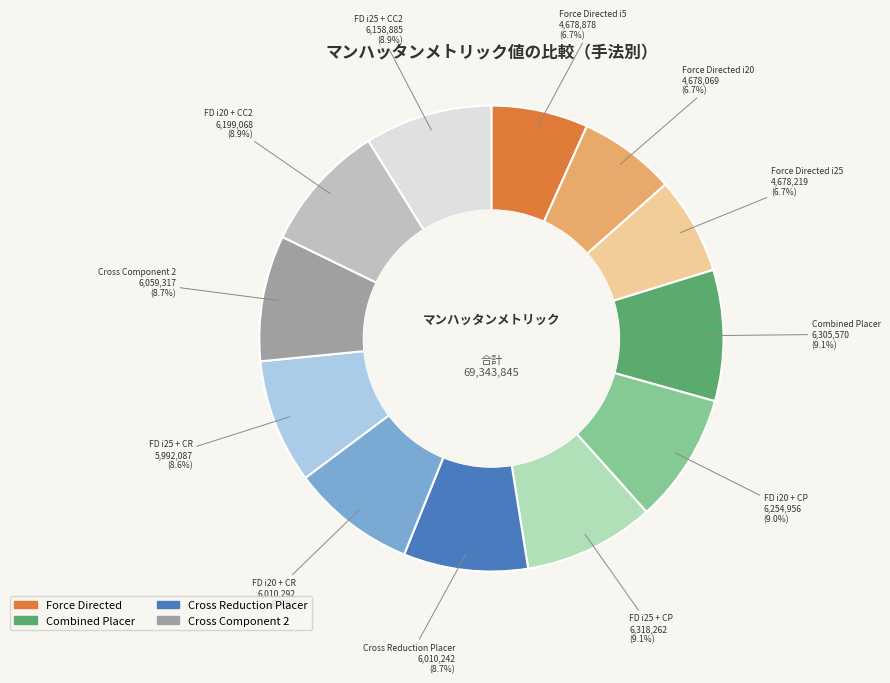

How many slices are in this pie chart?

12